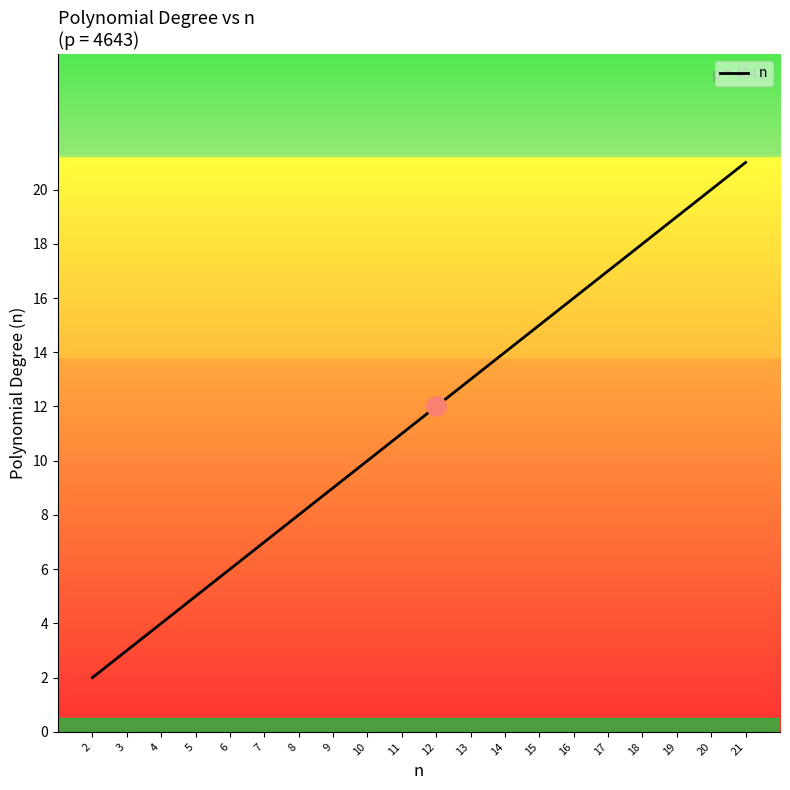

What is the difference between the maximum and minimum values?

19